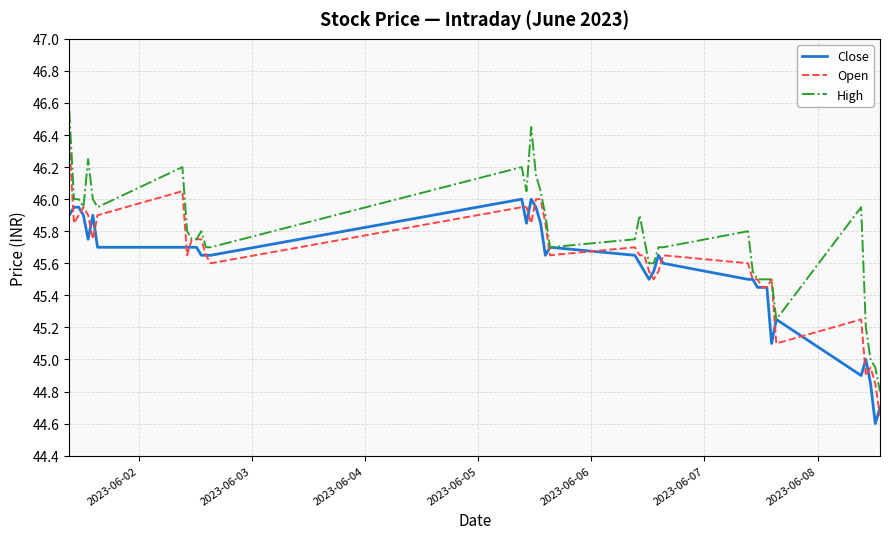

Which series has the largest range (max minus min)?

High